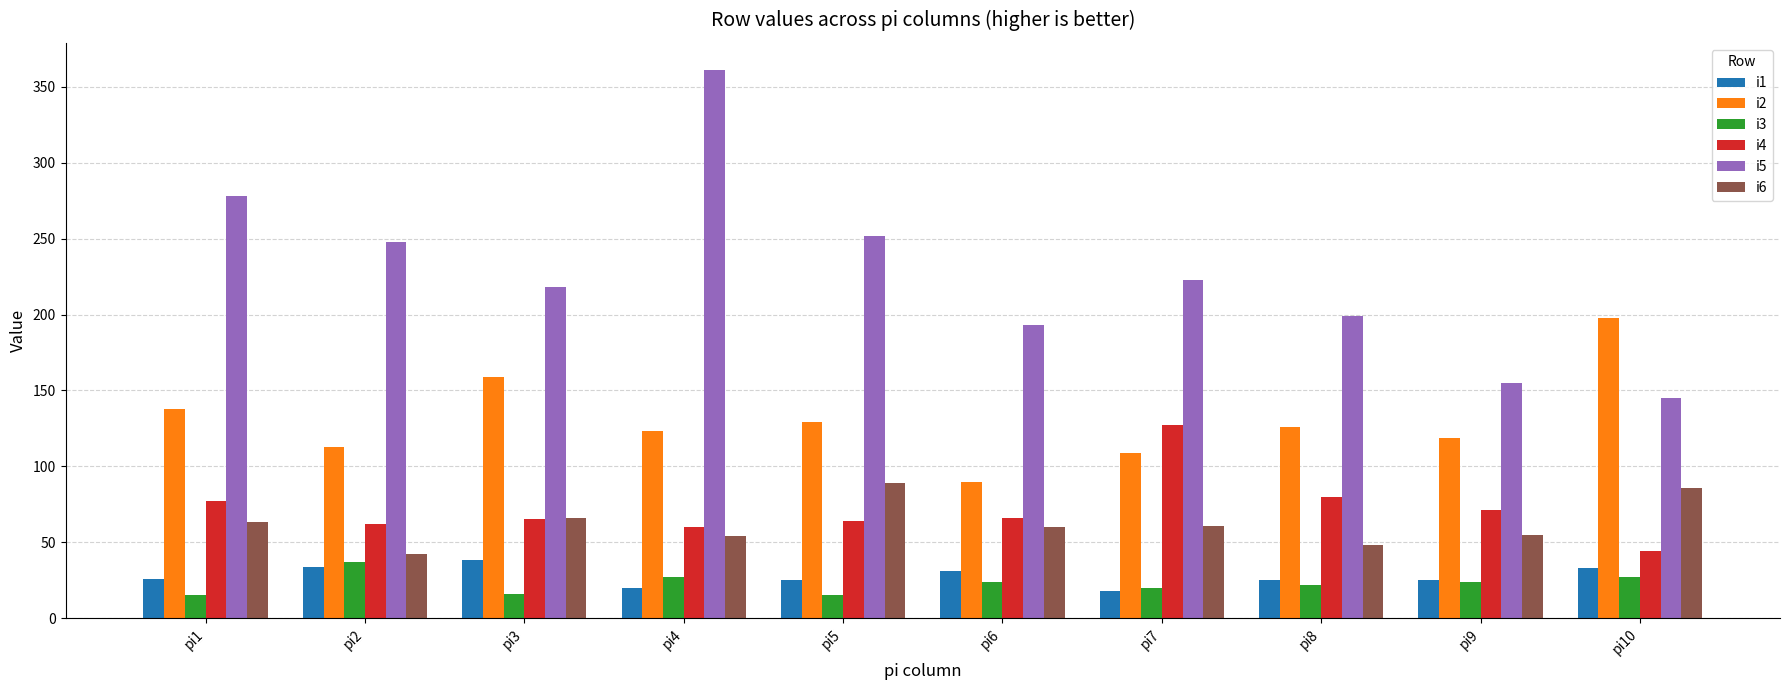

Which series has the widest spread of values?

i5